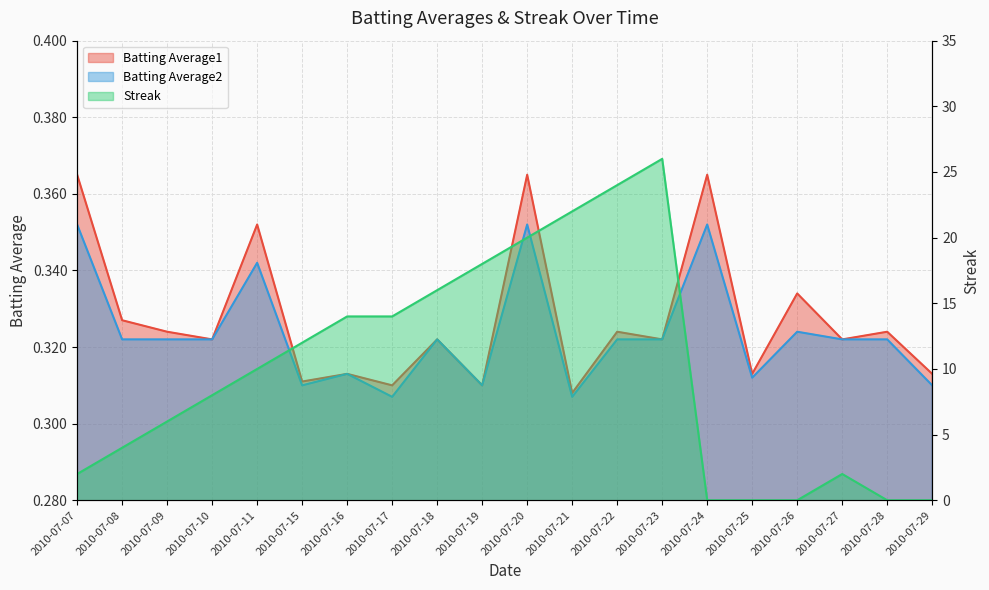

What is the spread (max minus min) of values at 2010-07-22?

23.7